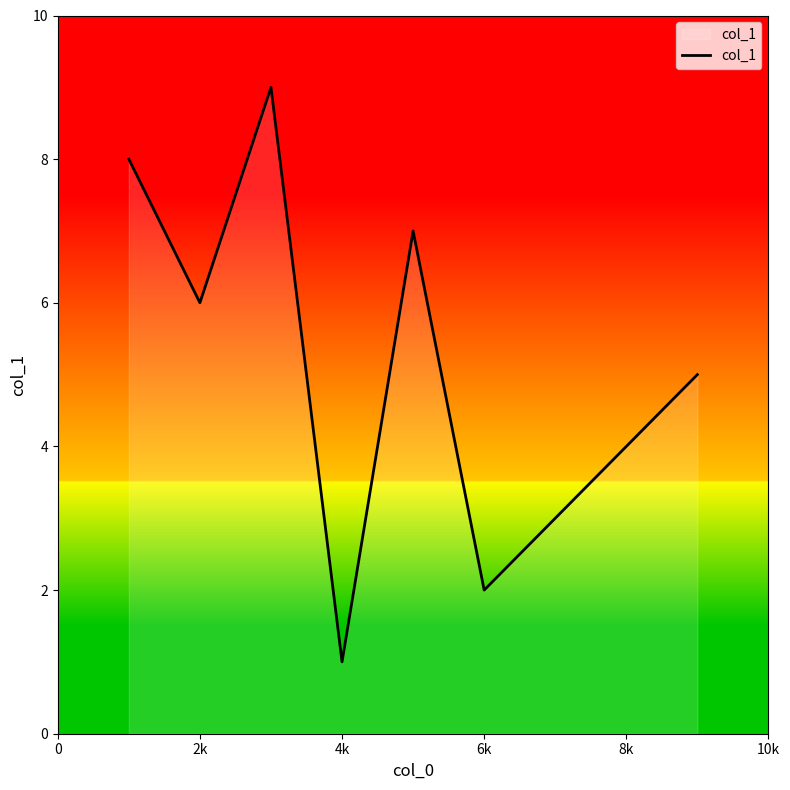

What is the maximum value shown in the chart?

9